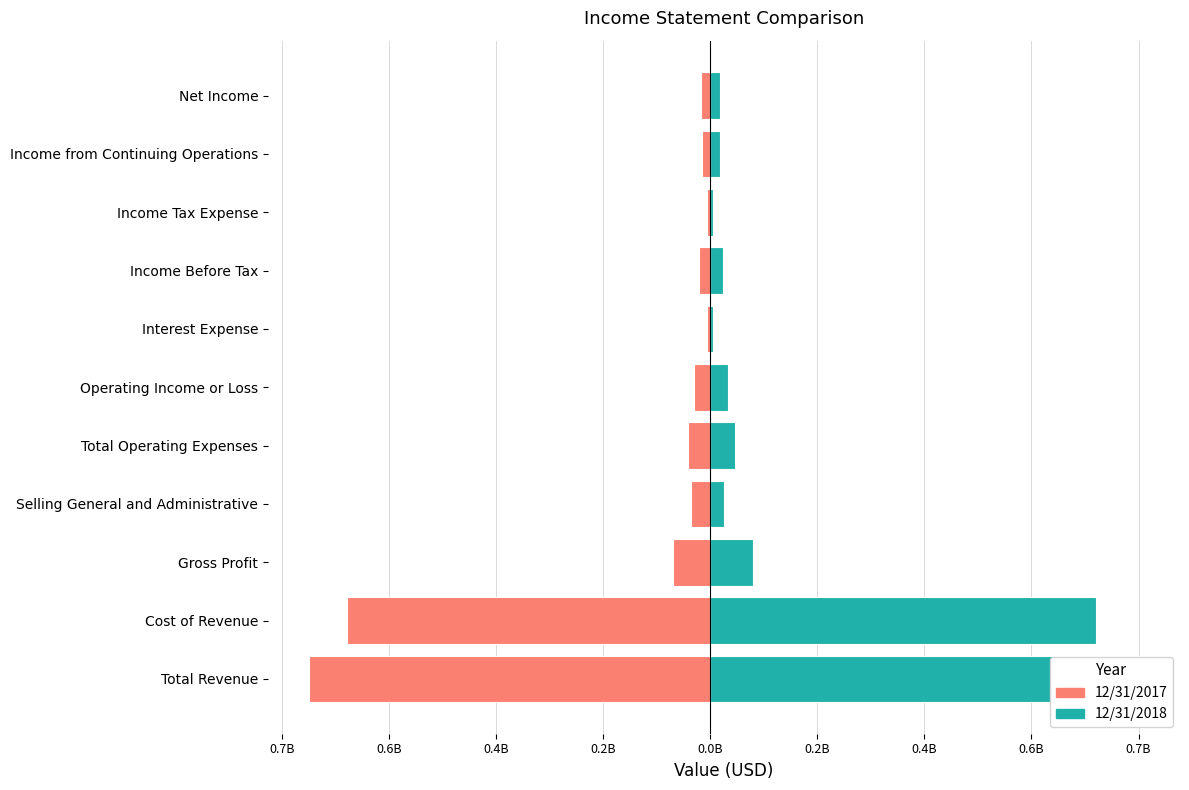

How many bars are there in total?

22